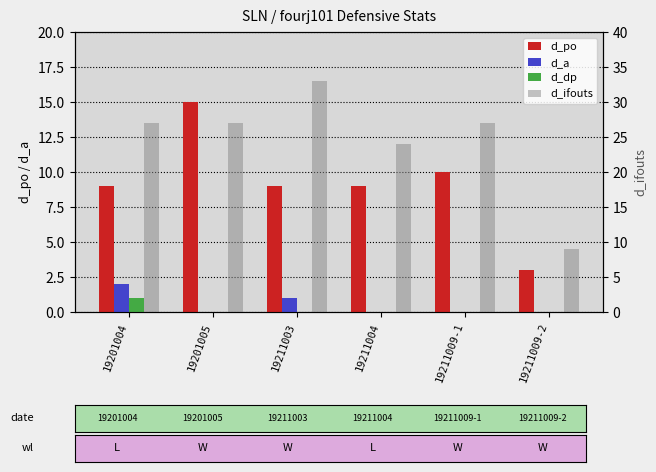

What is the label of the 3rd bar from the right?

19211004